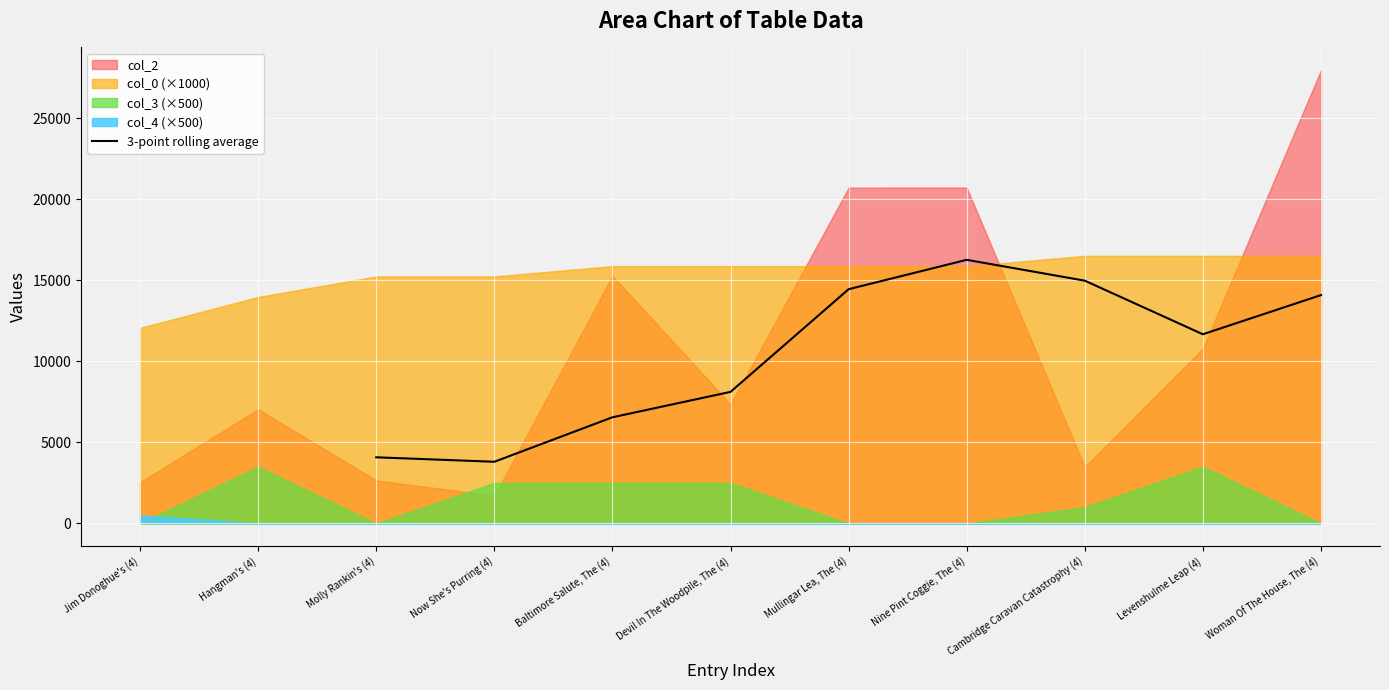

Which category has the highest value in the 3-point rolling average series?

Nine Pint Coggie, The (4)